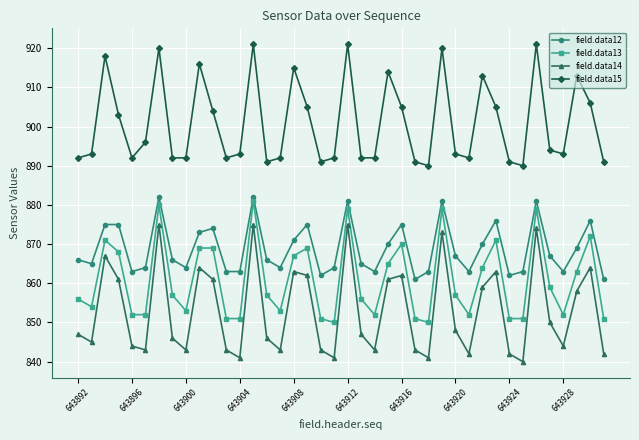

What are all the series names shown in the legend?

field.data12, field.data13, field.data14, field.data15